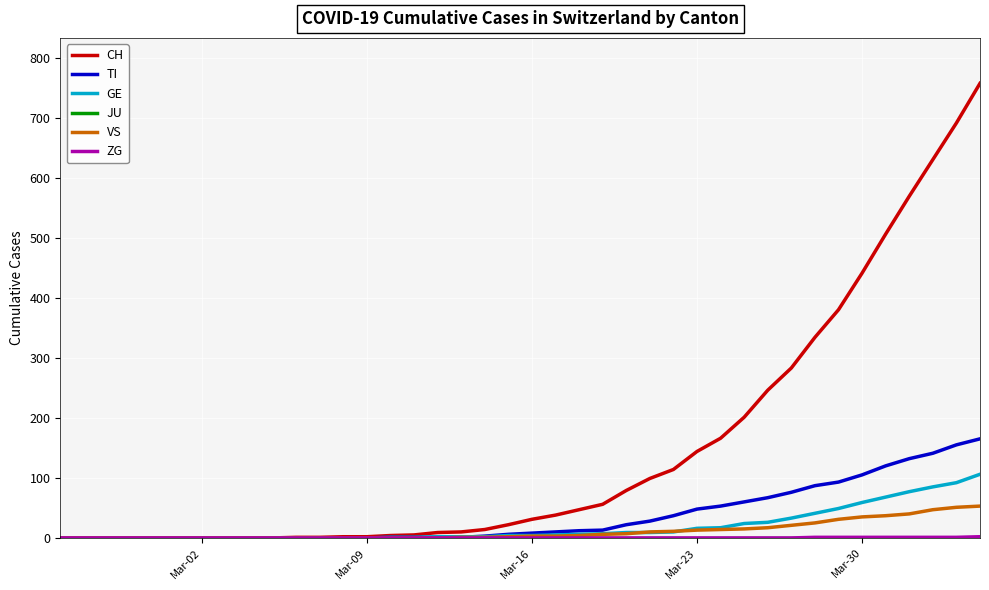

Which series has the largest total across all categories?

CH